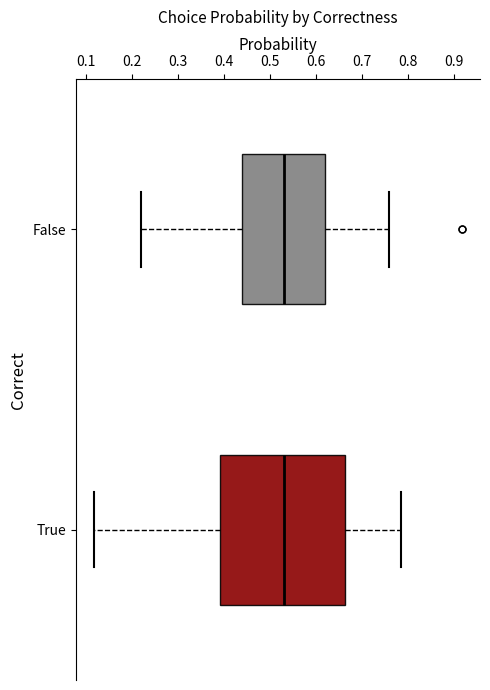

Comparing the boxes themselves (not the whiskers), which one is the widest?

True